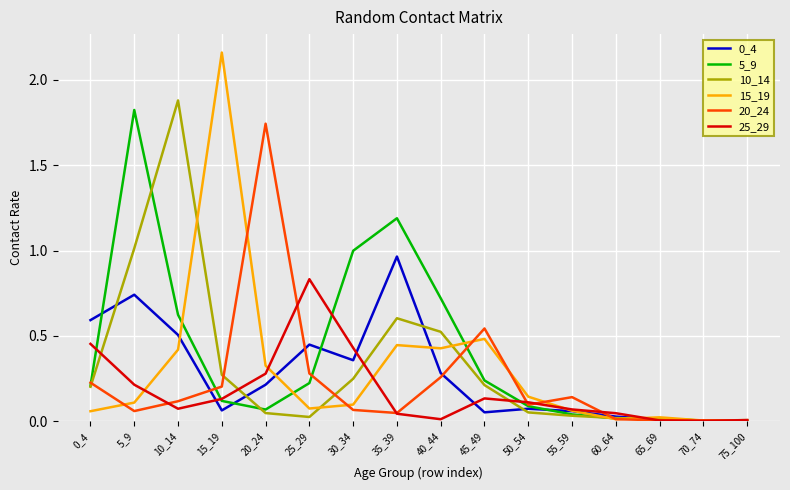

Is it true that 10_14 equals 0.0 at 65_69?

True